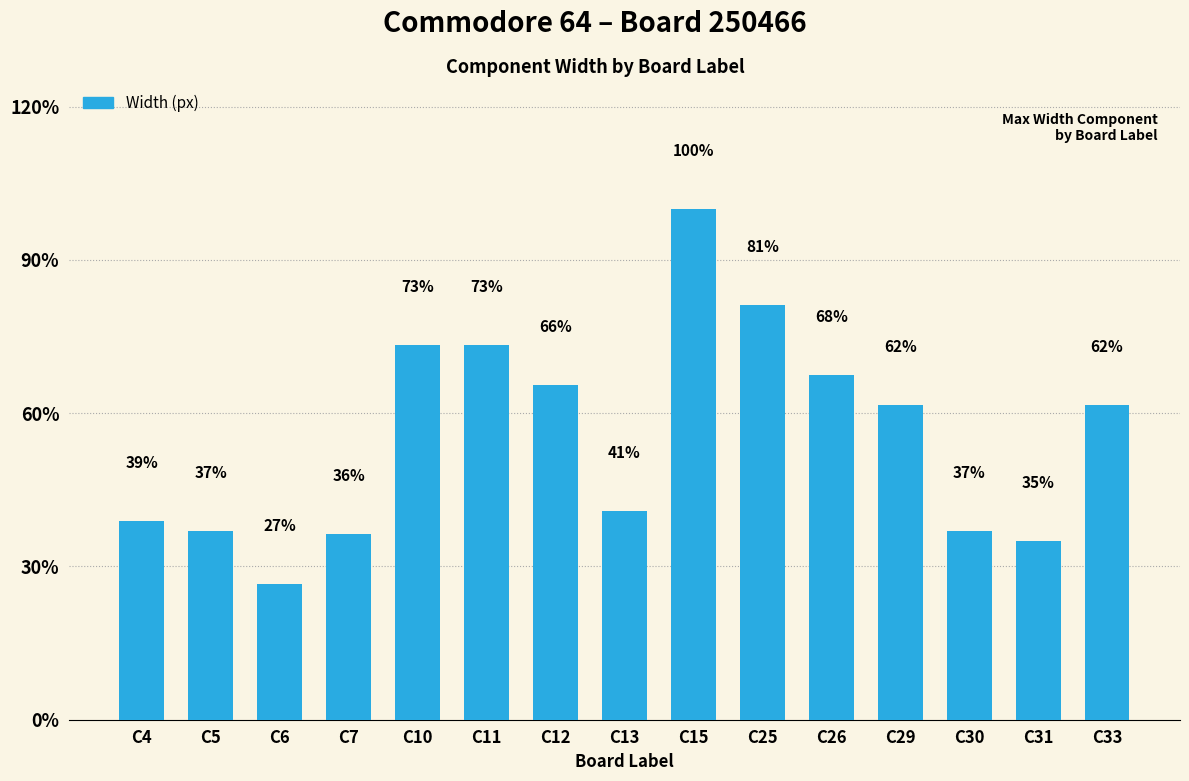

Are the bars horizontal?

No